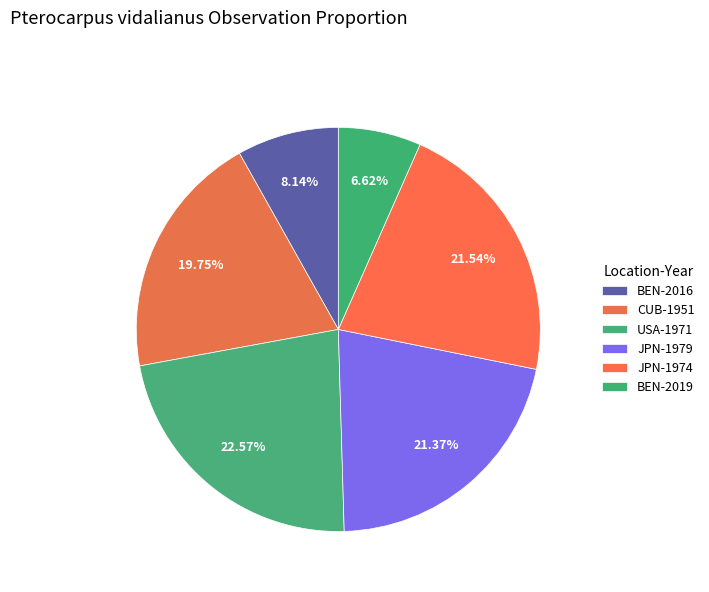

Does any single category account for the majority?

No